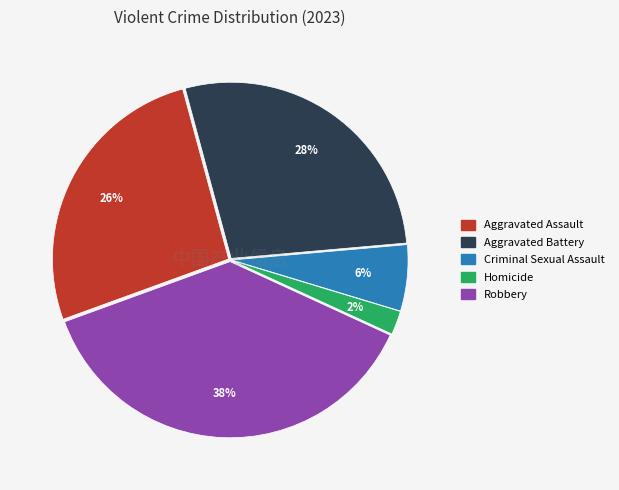

Does Aggravated Assault account for over 50% of the chart?

No